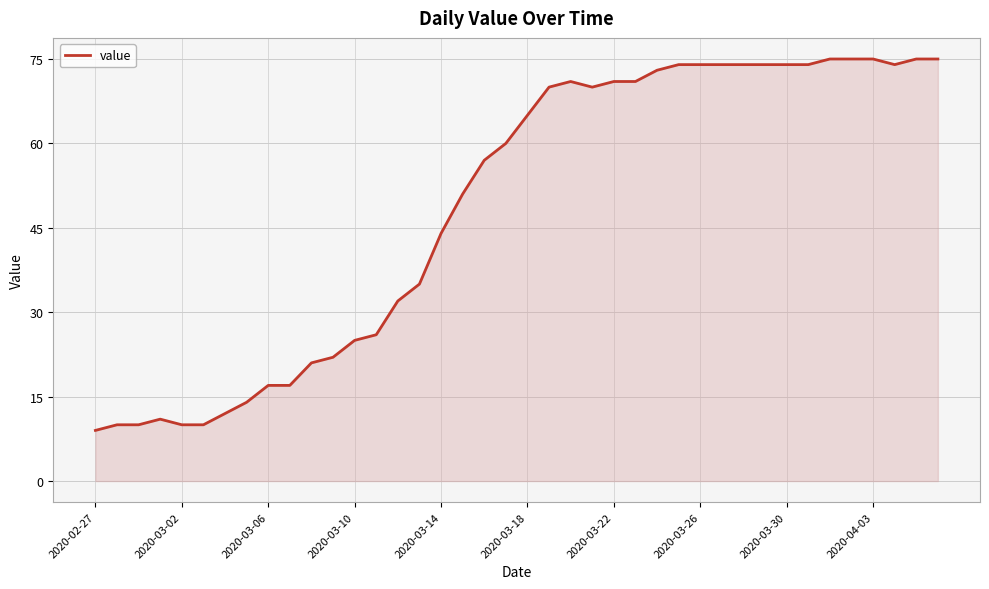

What is the greatest value displayed?

75